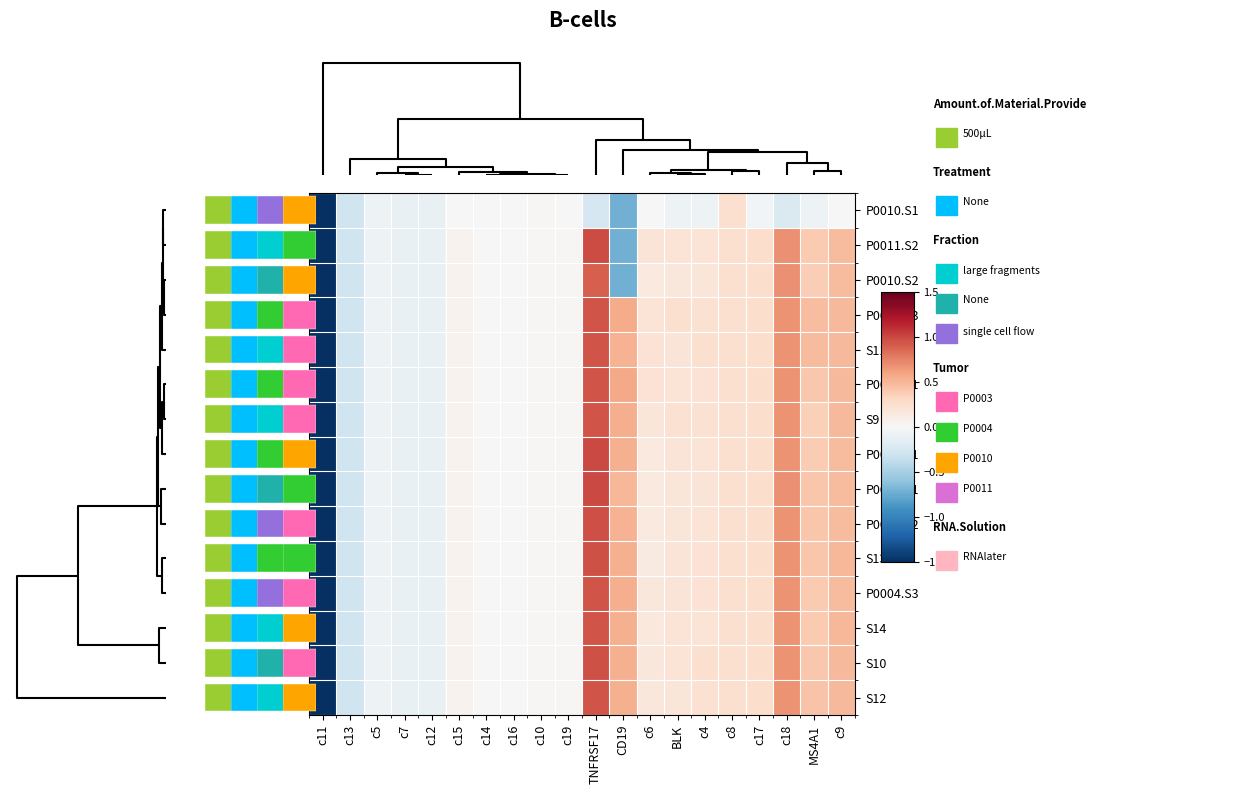

Between c5 and c15, which is larger?

c15